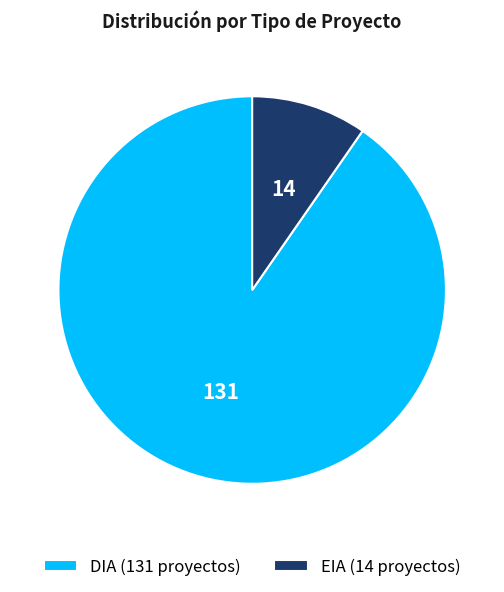

The EIA slice represents 10% of the pie. True or false?

True